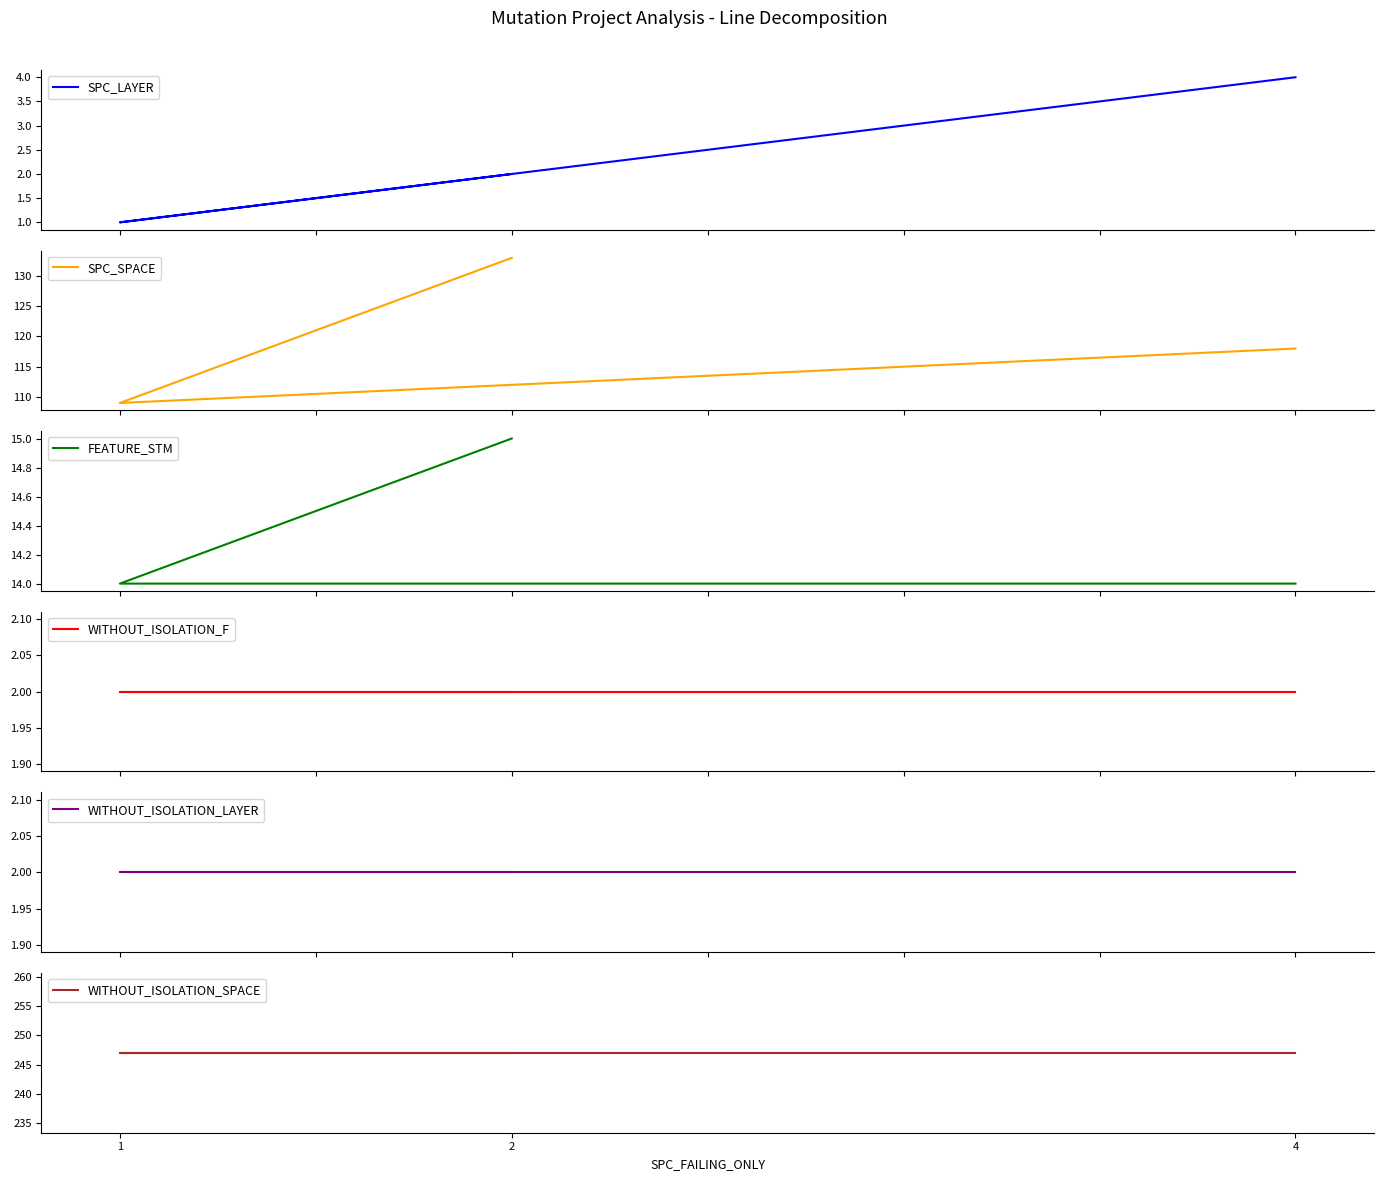

What value does the FEATURE_STM series have at 2?

15